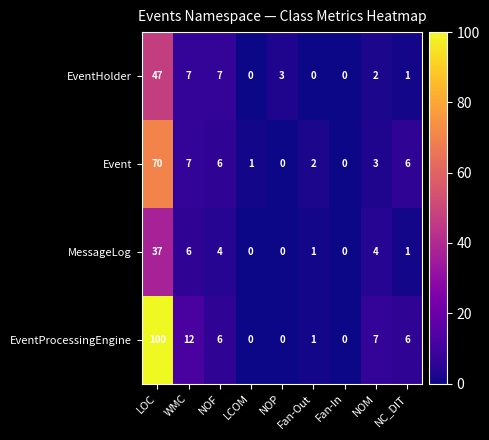

Between NOF and NC_DIT, which series saw the biggest shift?

EventHolder